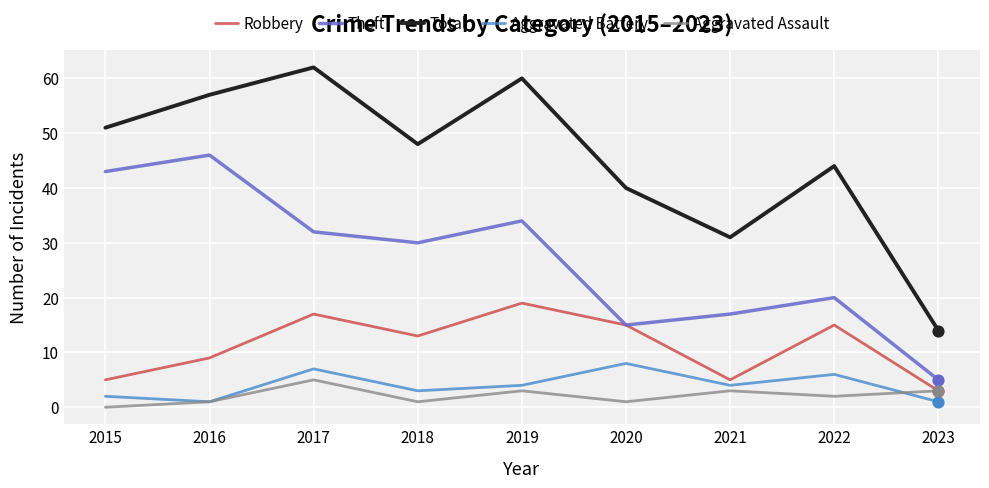

Is the value of Theft at 2020 greater than the value of Aggravated Assault at 2021?

Yes